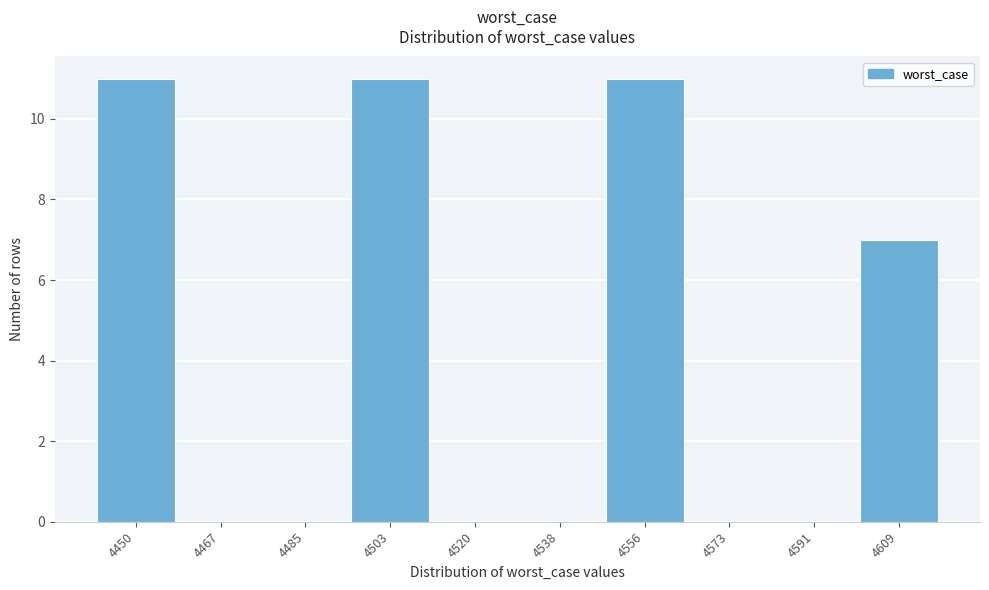

Reading left to right, what are all the values shown in this chart?

4450=11	4467=0	4485=0	4503=11	4520=0	4538=0	4556=11	4573=0	4591=0	4609=7